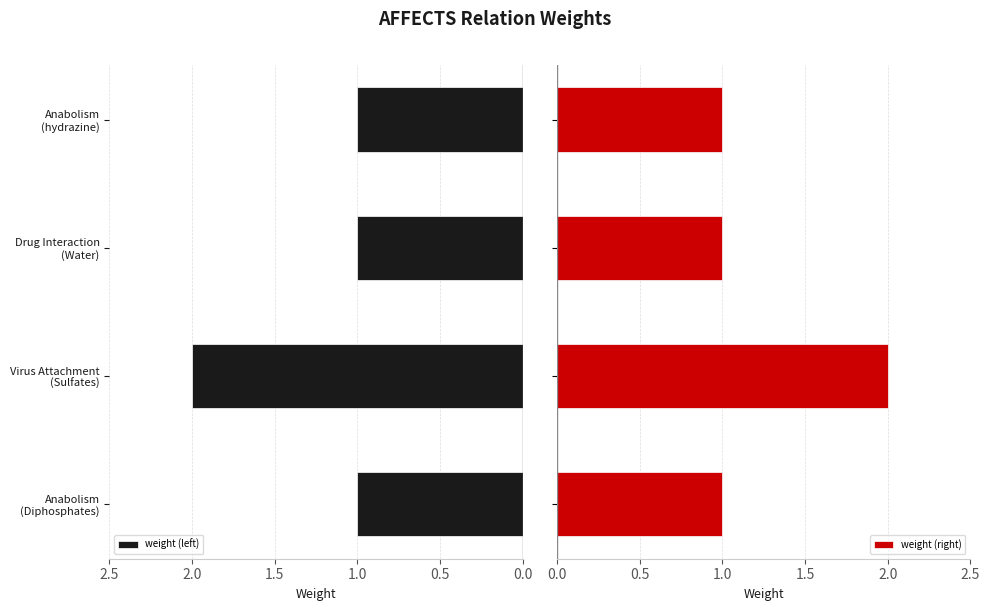

How many values in the weight (right) series exceed 1?

1